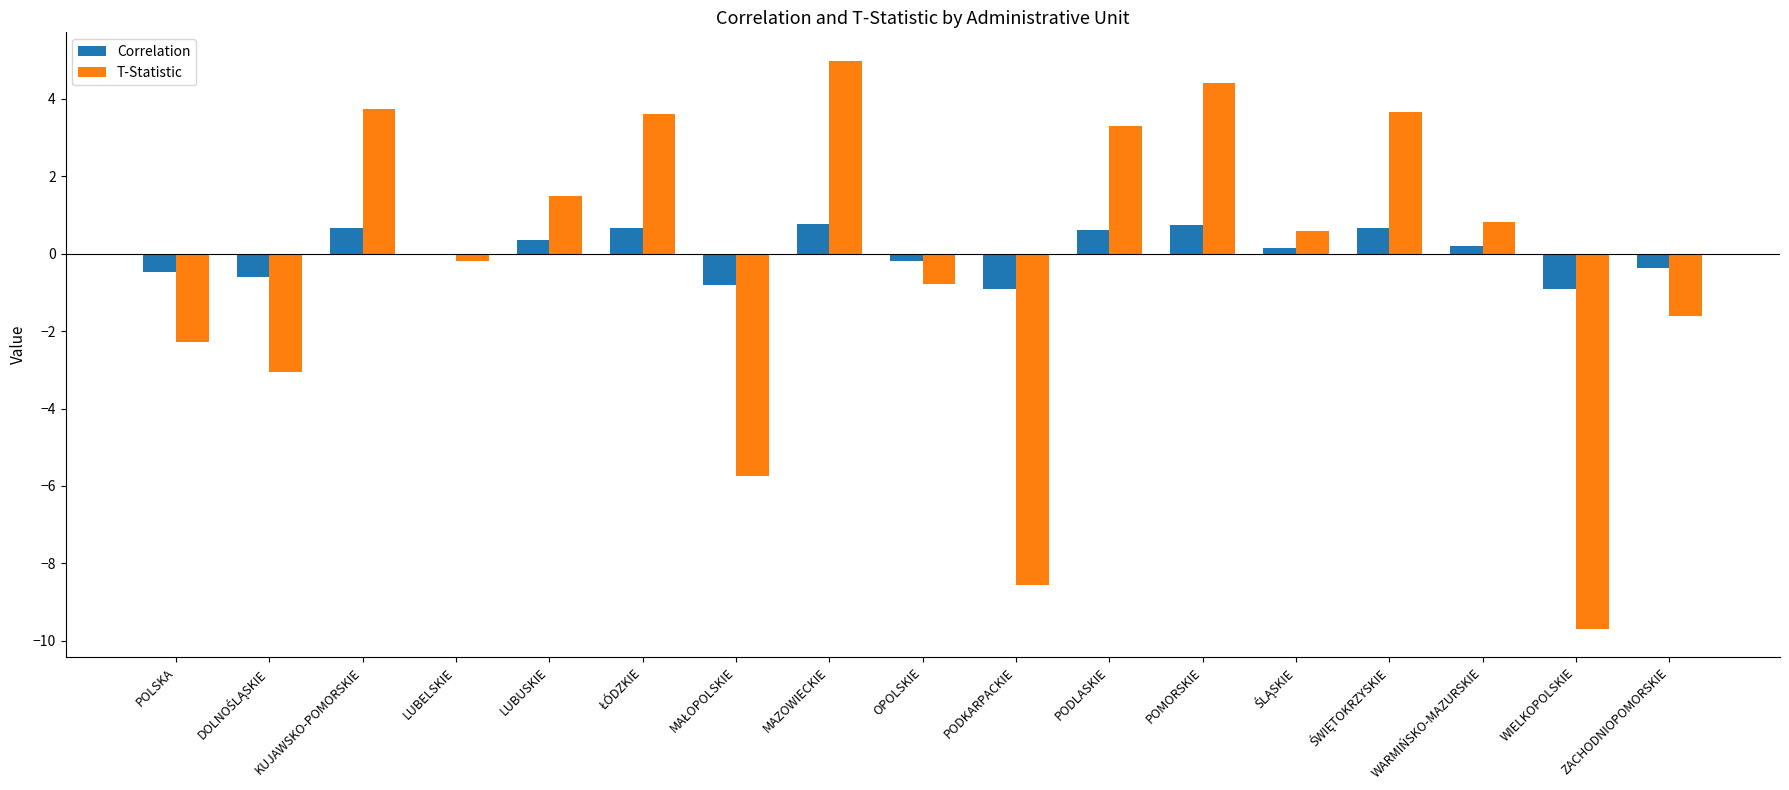

Which series changed the most between MAZOWIECKIE and WARMIŃSKO-MAZURSKIE?

T-Statistic